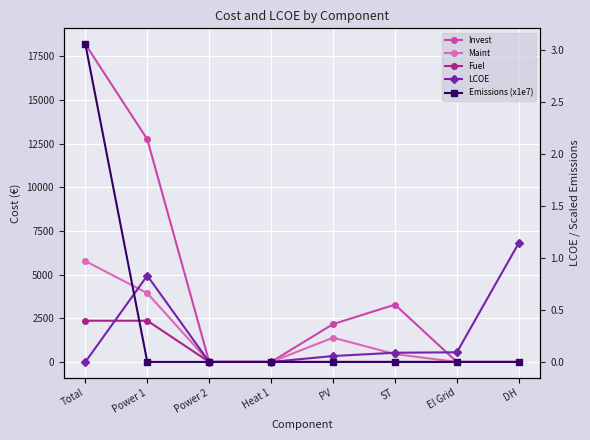

Which category has the highest value across all series?

Total